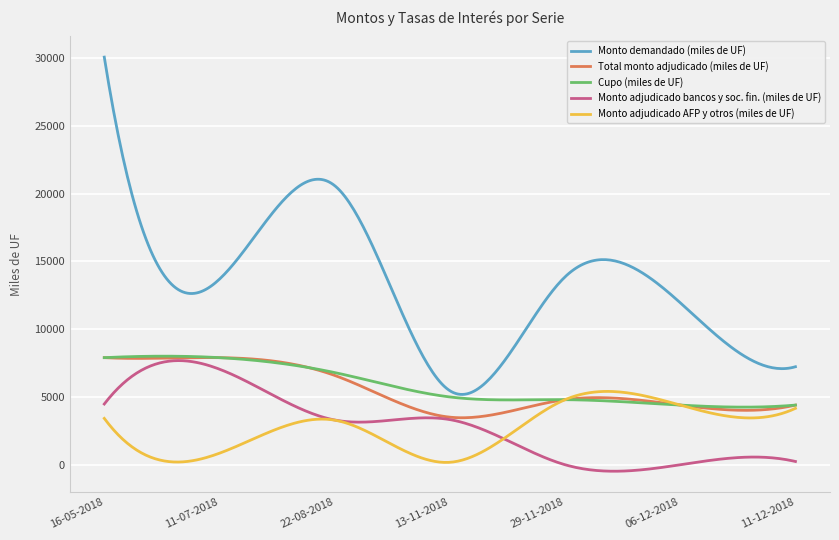

Which series has the widest spread of values?

Monto demandado (miles de UF)